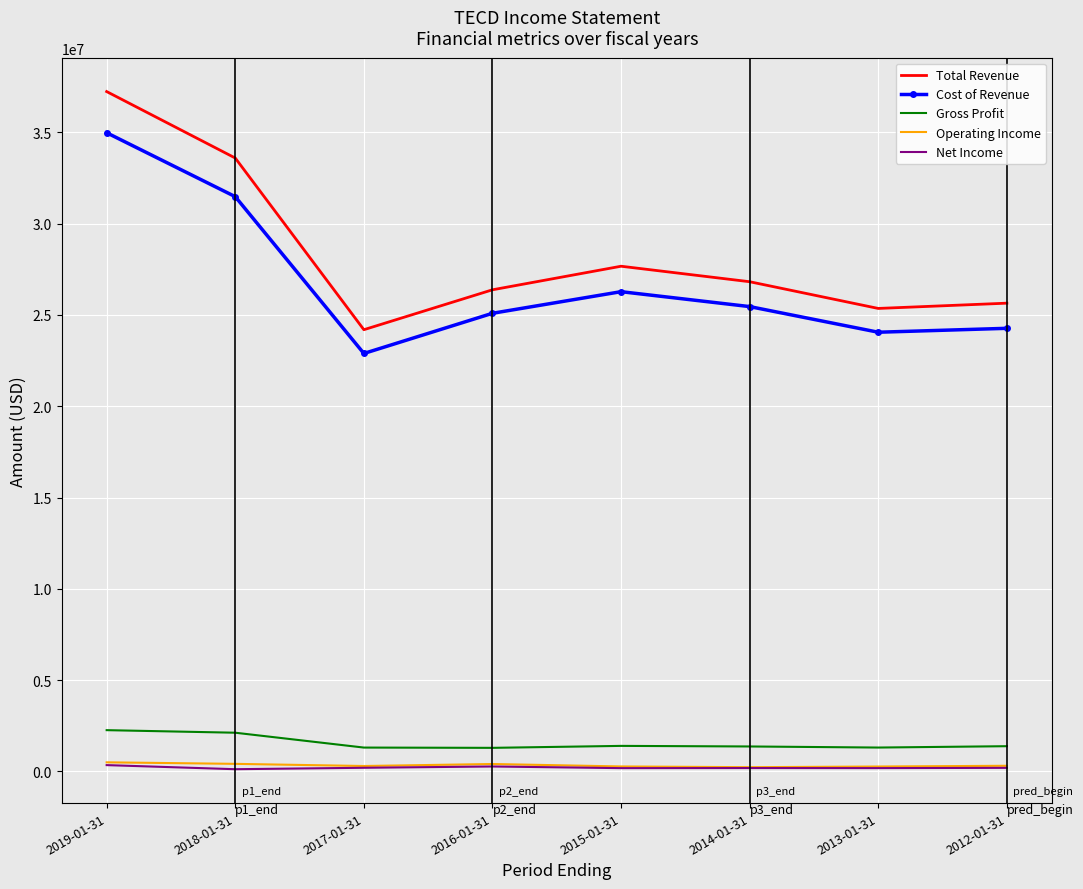

Which series has the largest range (max minus min)?

Total Revenue